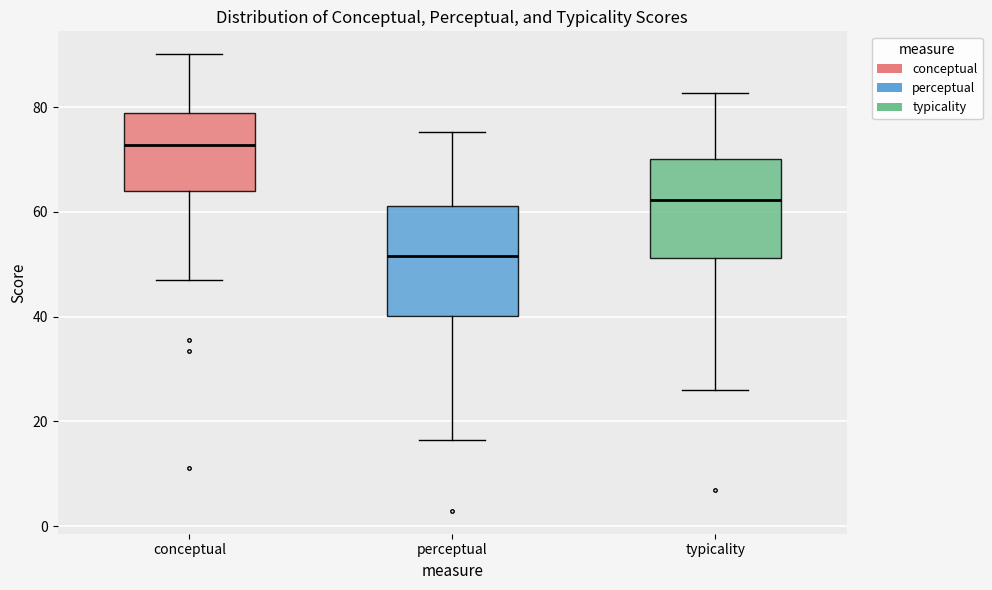

Which box's median line is the highest?

conceptual